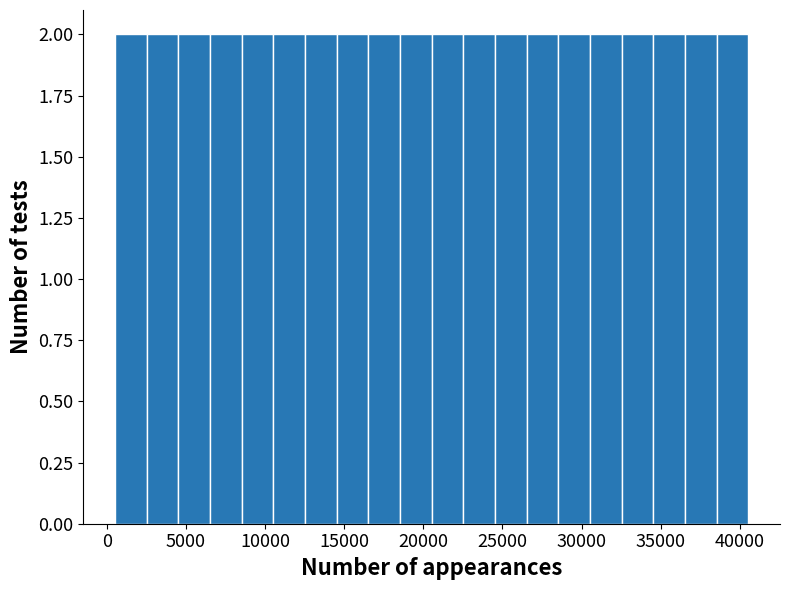

How tall is the bar that spans 6500 to 8500 on the x-axis? Neither the bar edges nor the heights are printed on the chart, so give them approximately, as read against the axes.

2